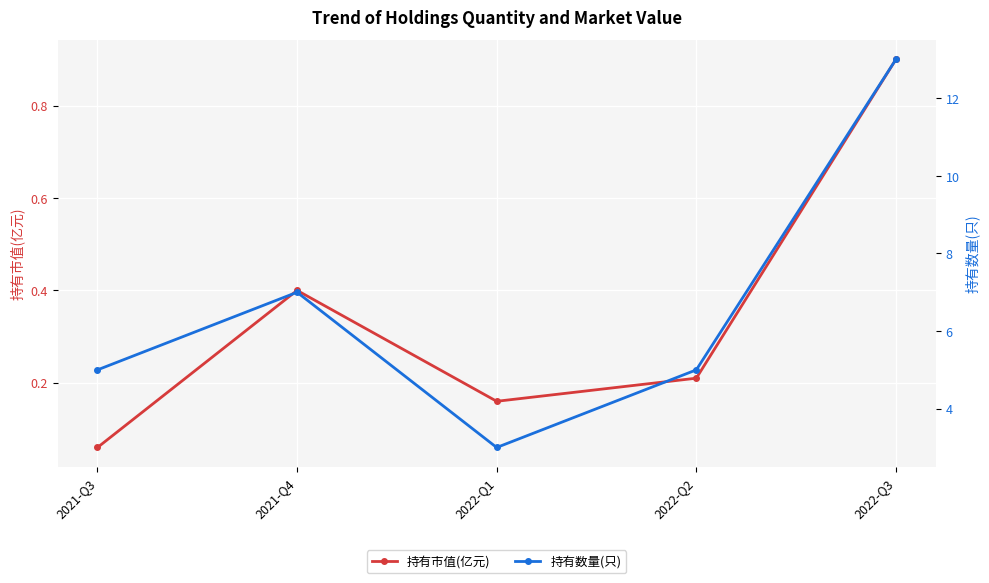

Is it true that 持有数量(只) equals 4.8 at 2021-Q4?

False